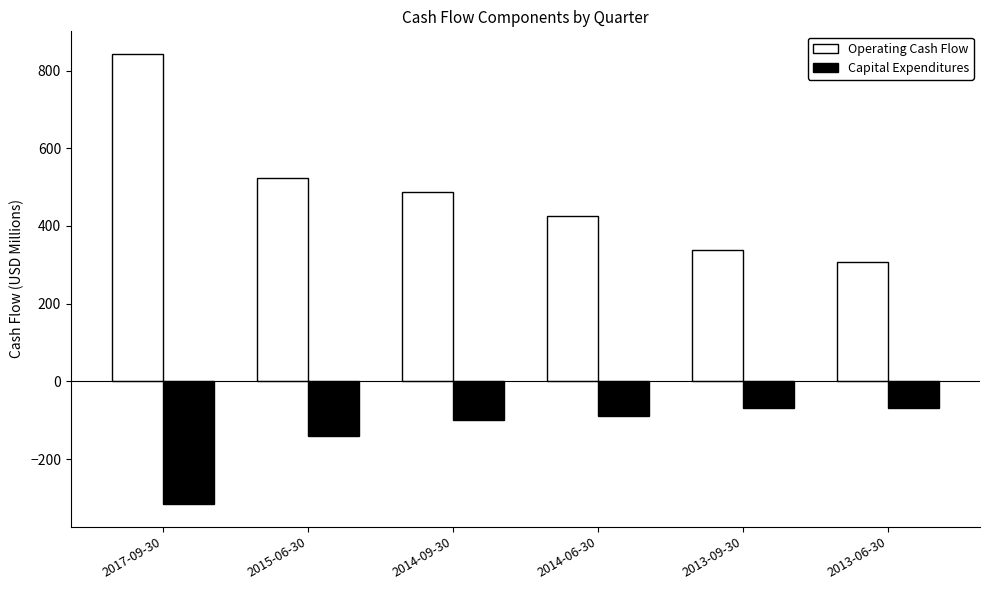

Which series changed the most between 2014-09-30 and 2013-06-30?

Operating Cash Flow